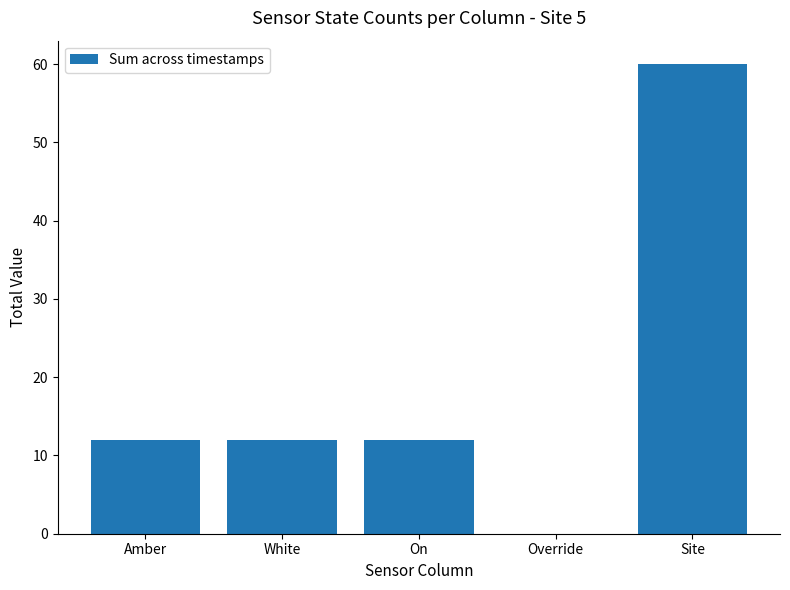

What is the sum of the values at White and Override?

12